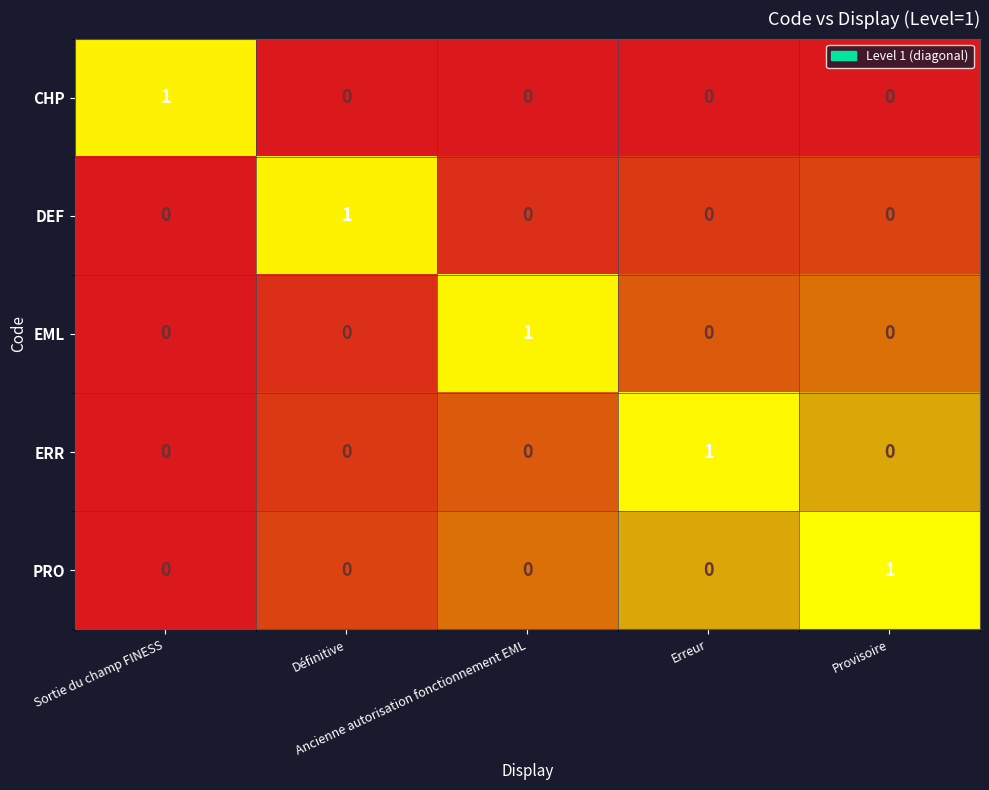

What is the difference between the maximum and minimum values in the DEF series?

1